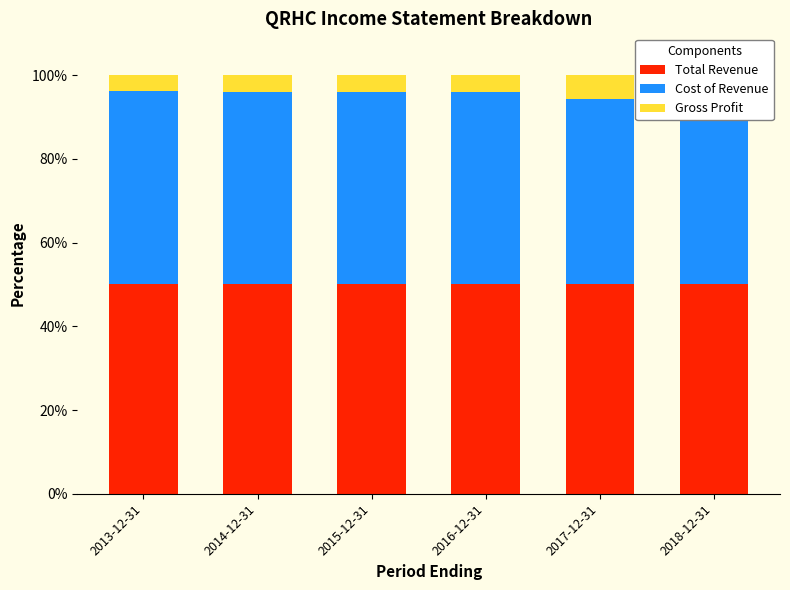

Where is Total Revenue nearest to the value 50?

2013-12-31